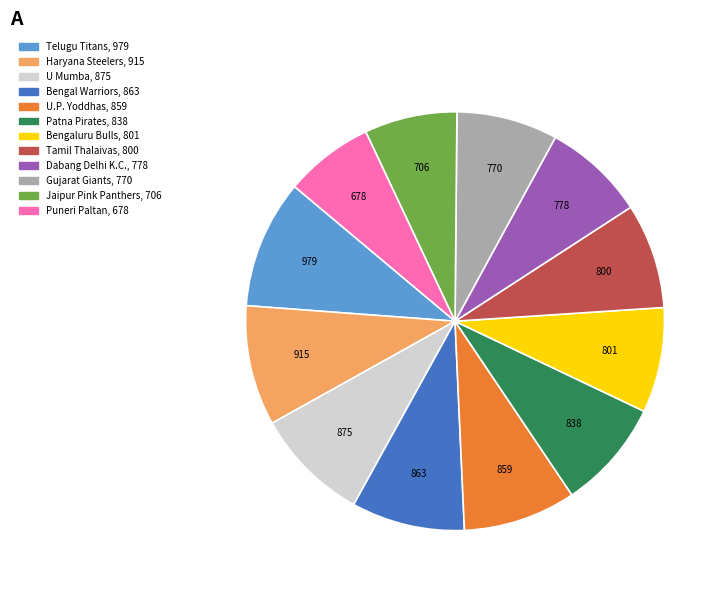

Between Puneri Paltan and U.P. Yoddhas, which is larger?

U.P. Yoddhas